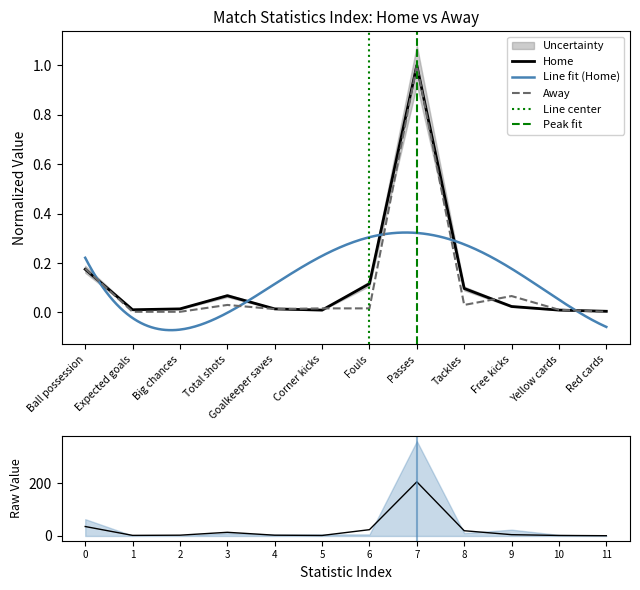

Which series ends up on top after the final intersection of Home and Away?

Home